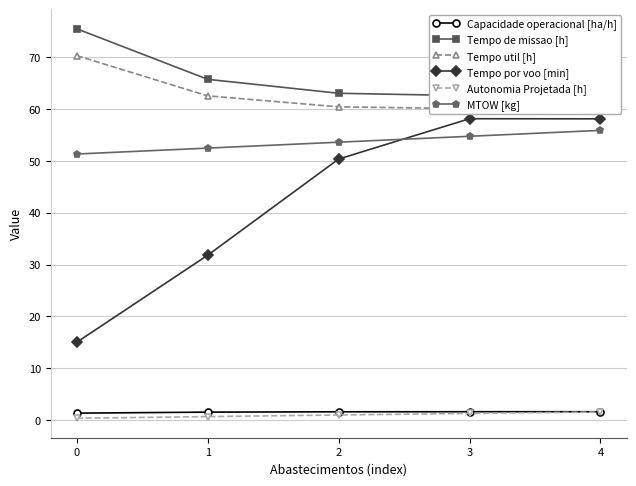

True or false: Tempo por voo [min] and Autonomia Projetada [h] intersect in this chart.

False